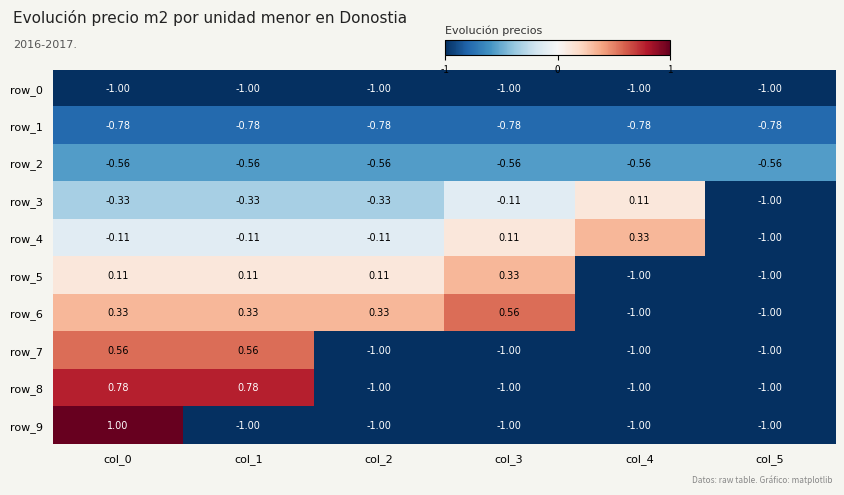

How many values in the row_6 series are below 0?

2